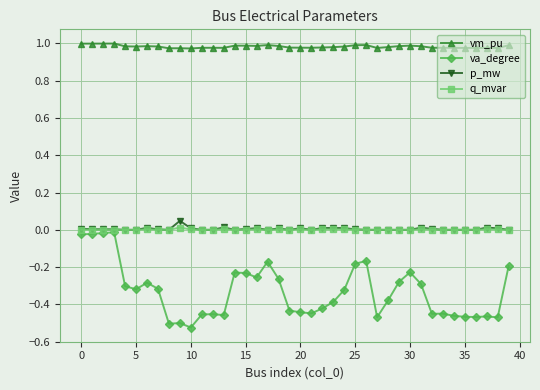

True or false: vm_pu and p_mw cross at least once.

False